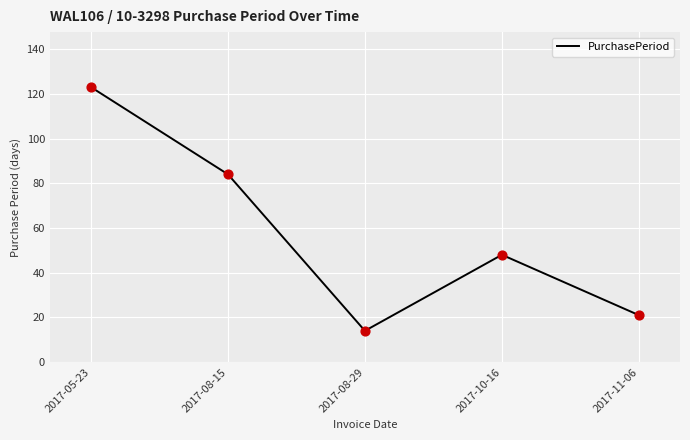

What is the difference between the values at 2017-10-16 and 2017-05-23?

75